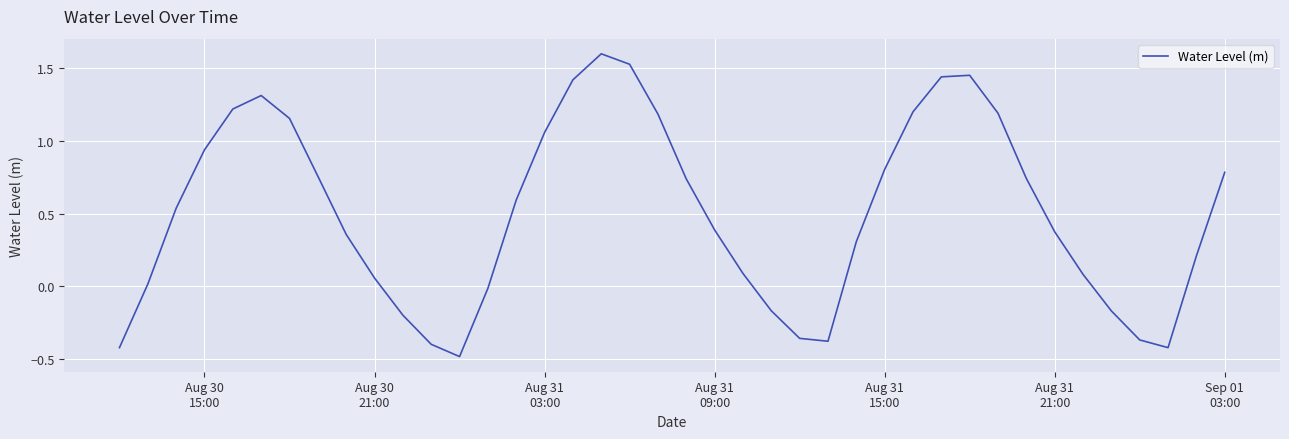

What is the minimum value shown in the chart?

-0.5